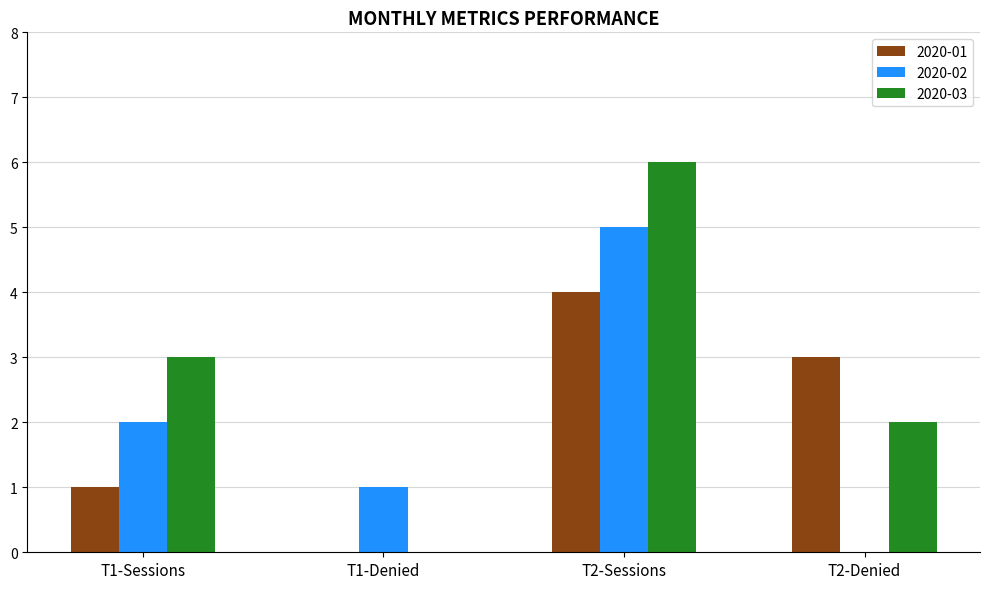

Between T1-Denied and T2-Denied, which series saw the biggest shift?

2020-01